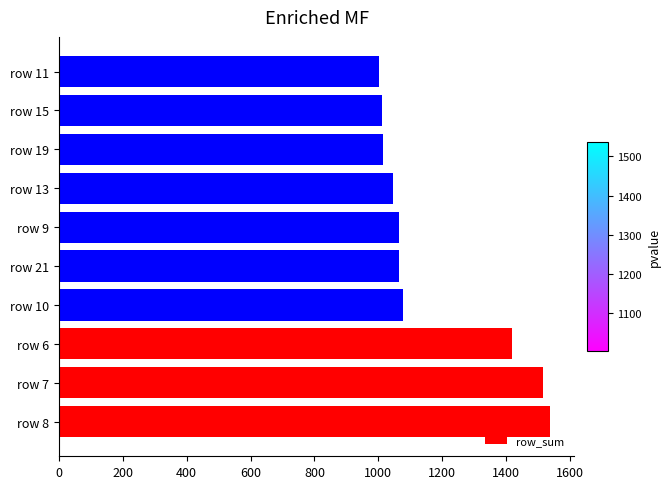

What is the maximum value shown in the chart?

1537